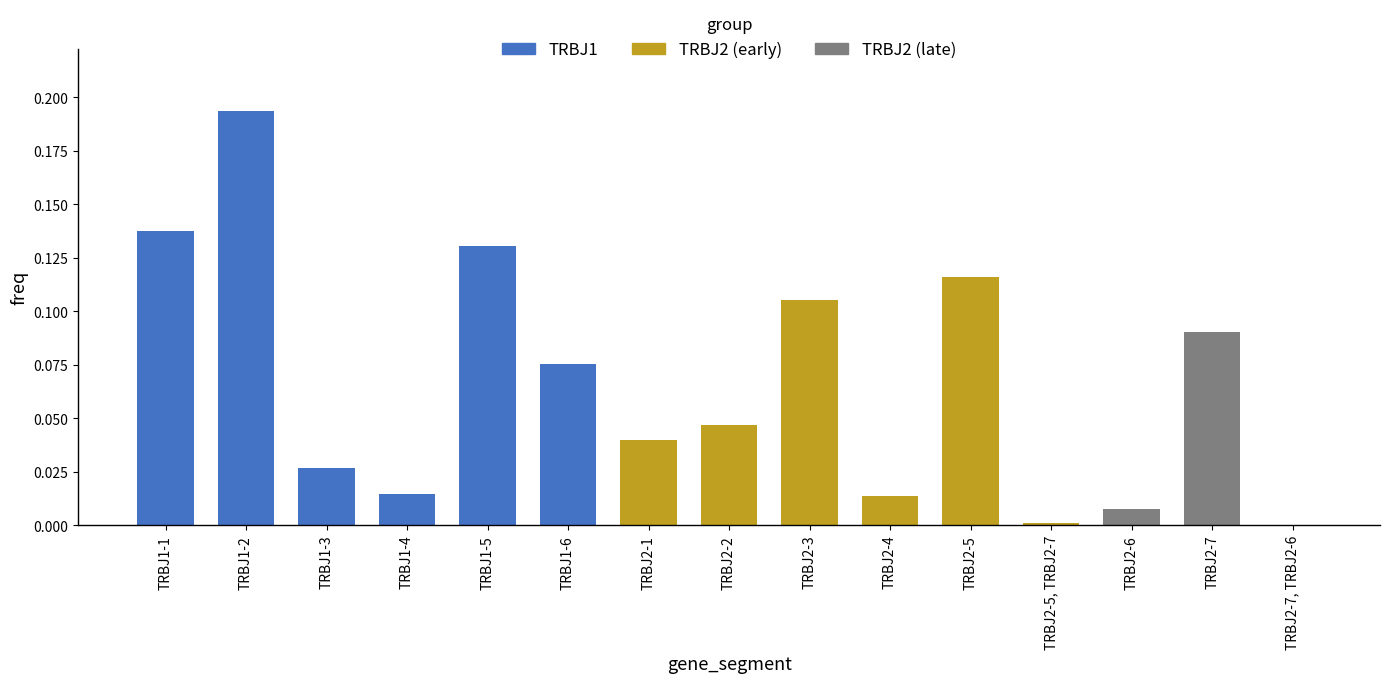

Does the chart contain stacked bars?

No